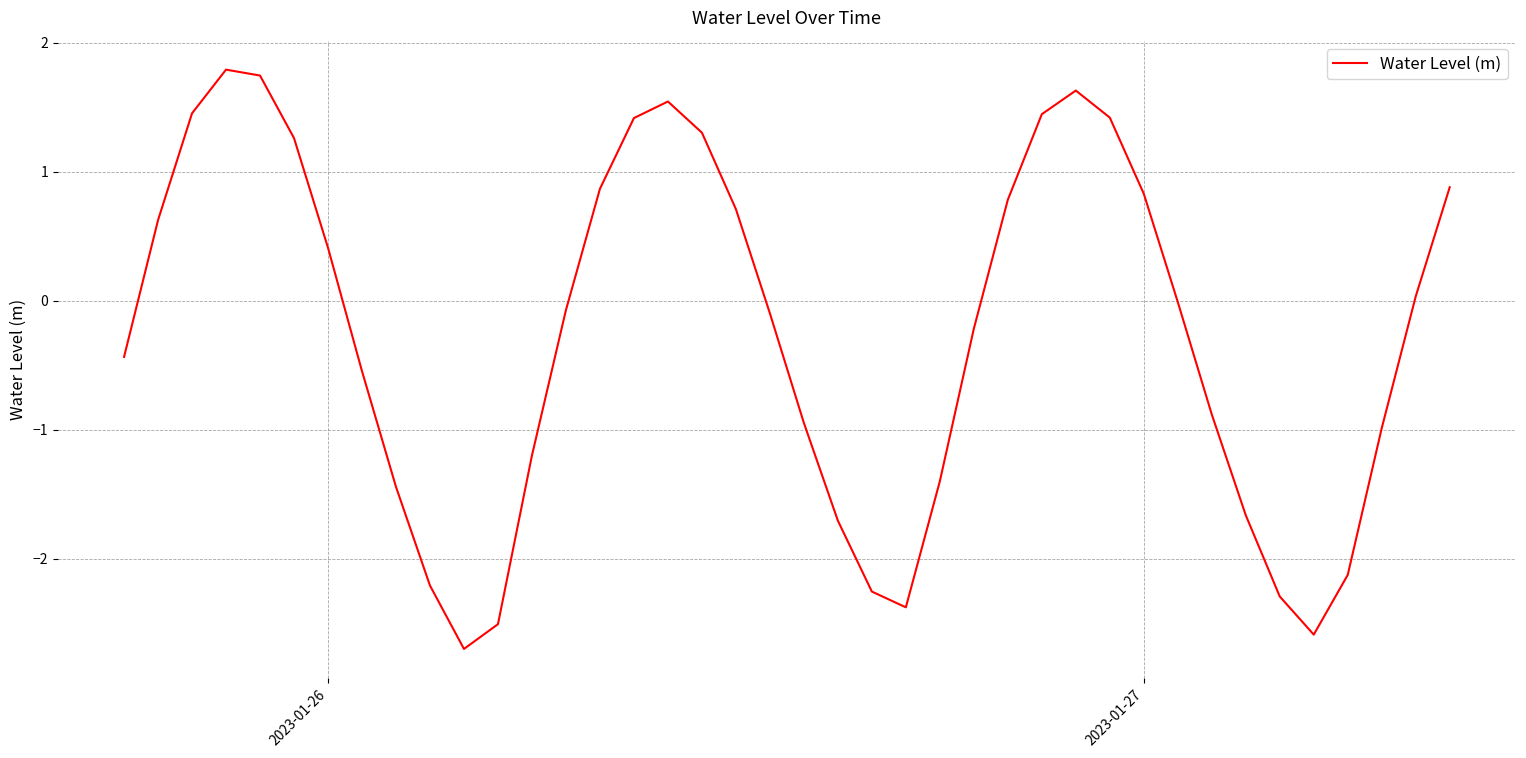

What is the maximum value shown in the chart?

1.8